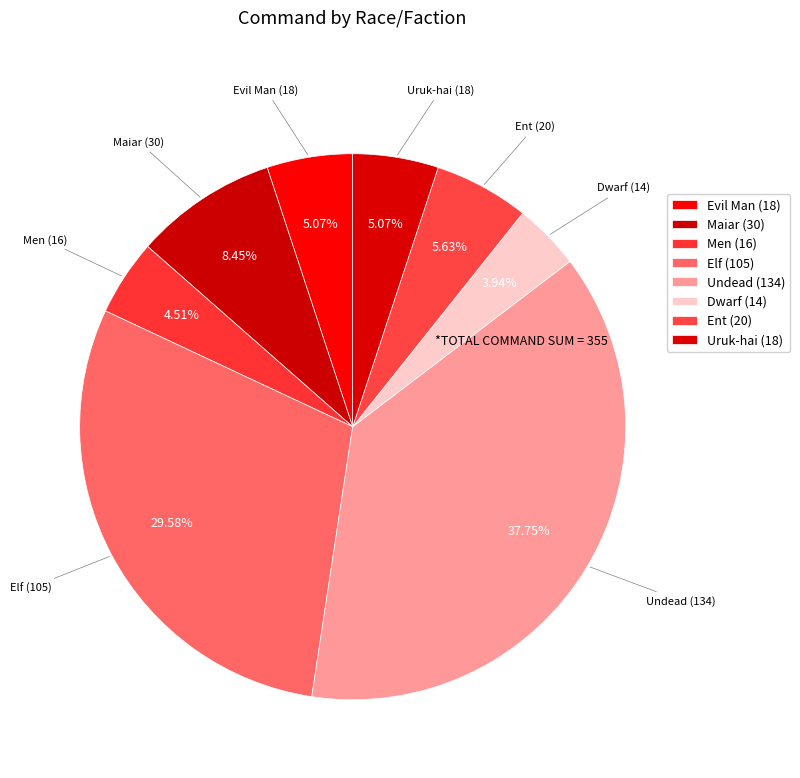

What is the total percentage of Elf and Undead?

67.3%